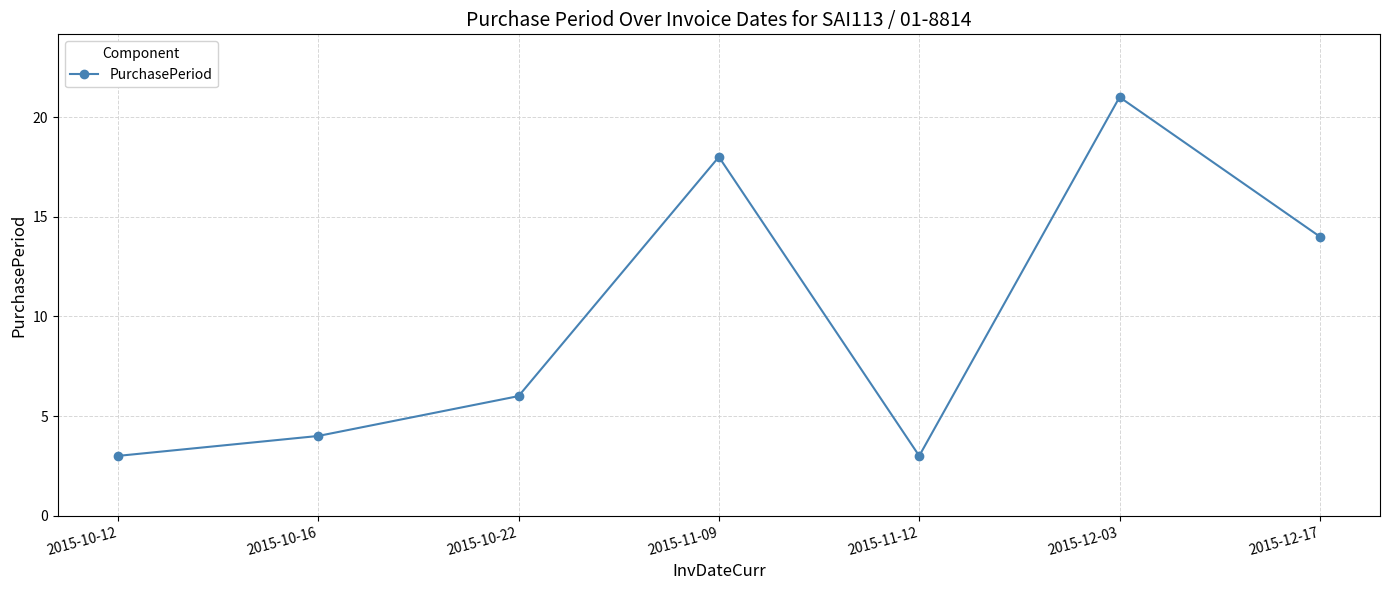

True or false: the data shows 3 at 2015-11-12.

True